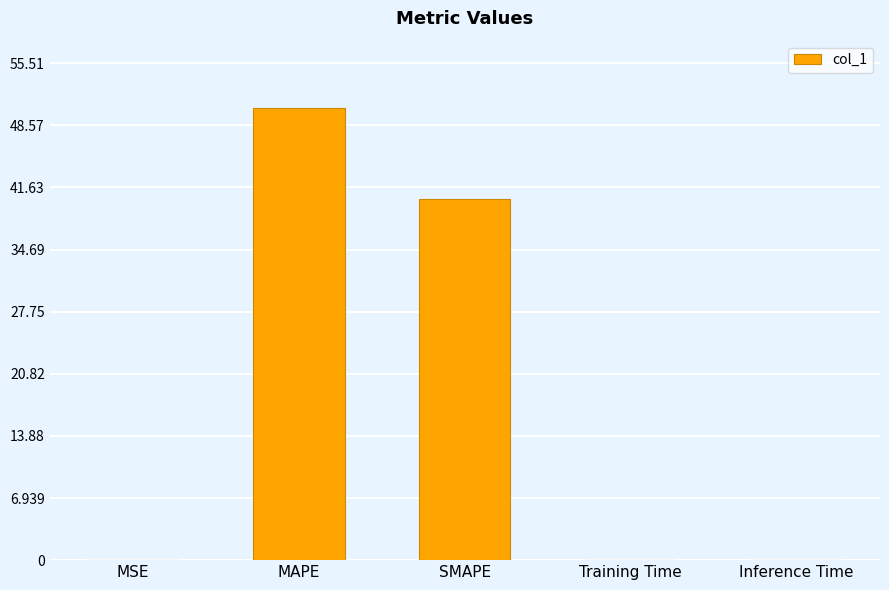

Where is the data nearest to the value 25?

SMAPE